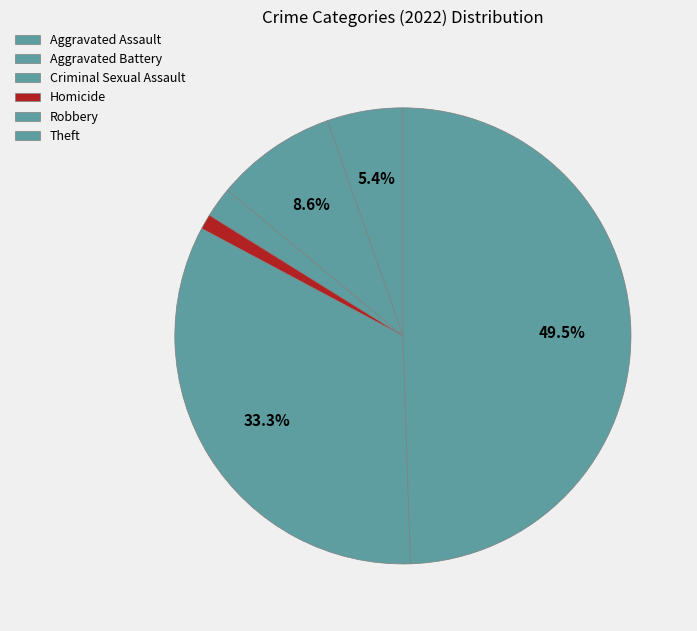

How many slices are in this pie chart?

6